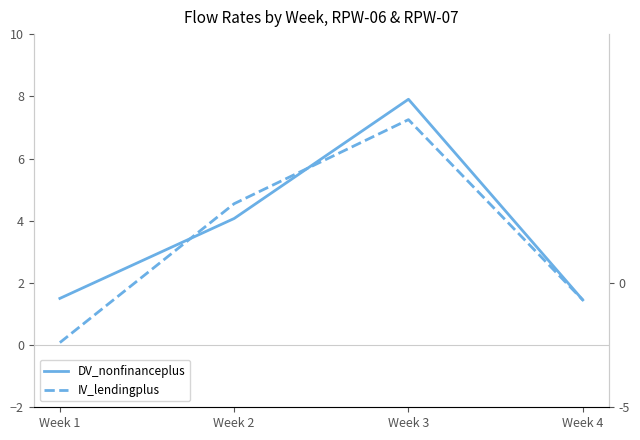

True or false: IV_lendingplus and DV_nonfinanceplus intersect in this chart.

True